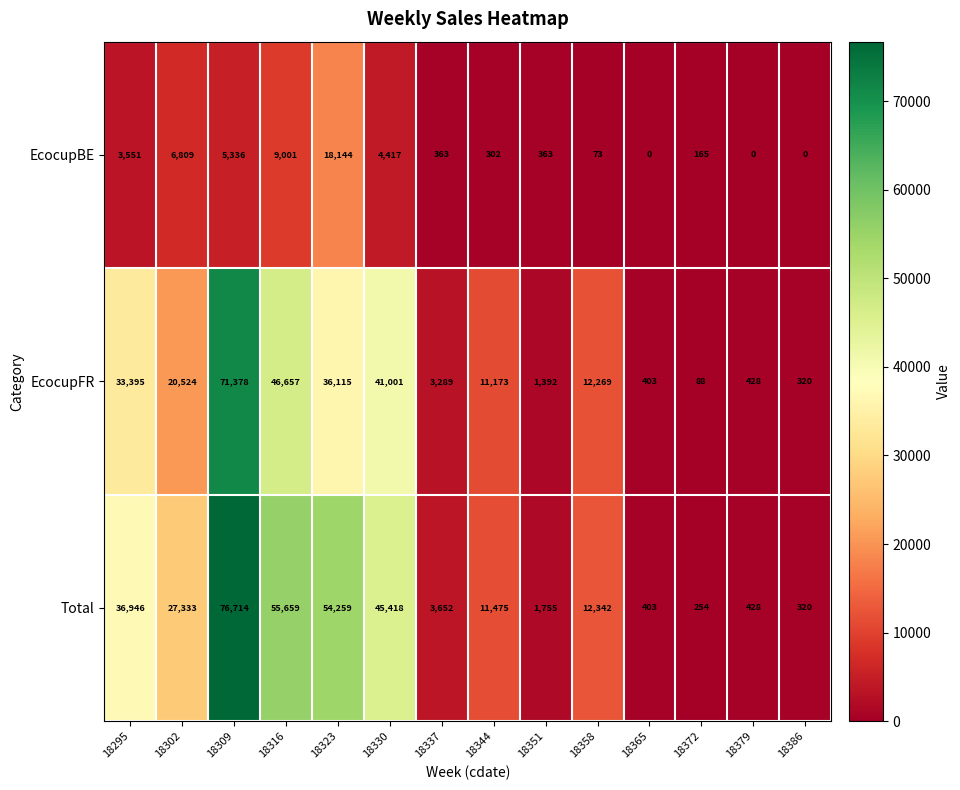

At which category does the chart reach its peak across all series?

18309